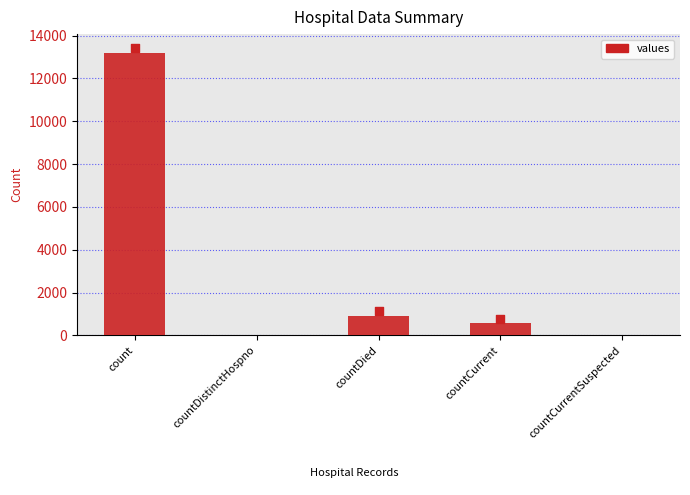

What is the change in value from countDistinctHospno to countCurrent?

+575